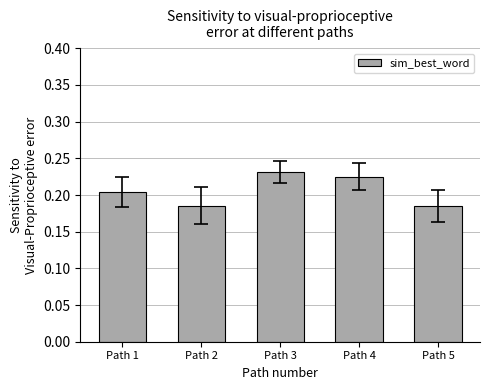

What is the sum of all values?

1.0